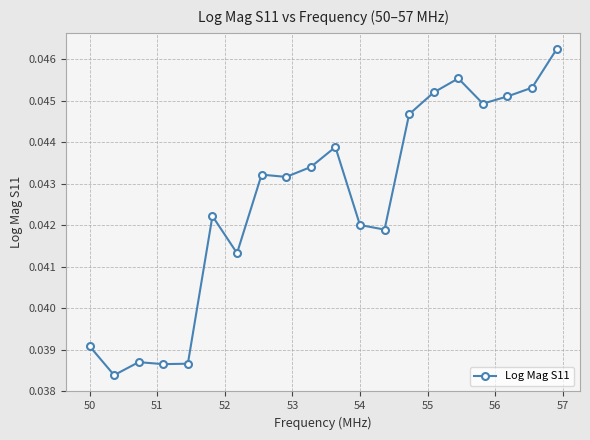

How many values are between 0 and 1?

20